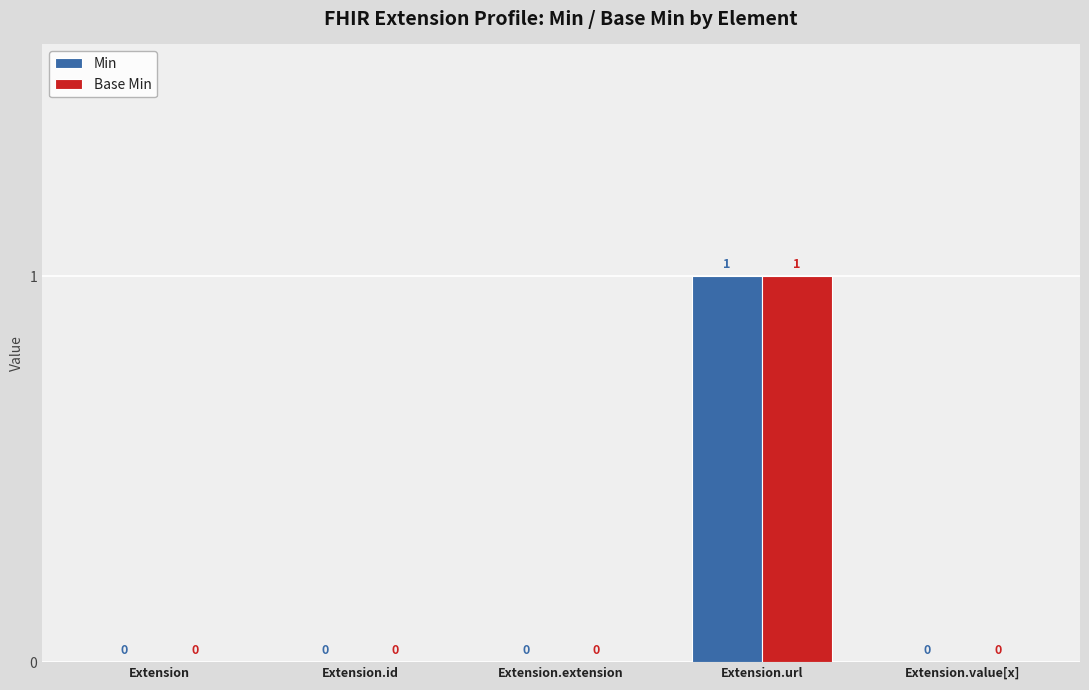

How many Base Min values are between 0 and 1?

5